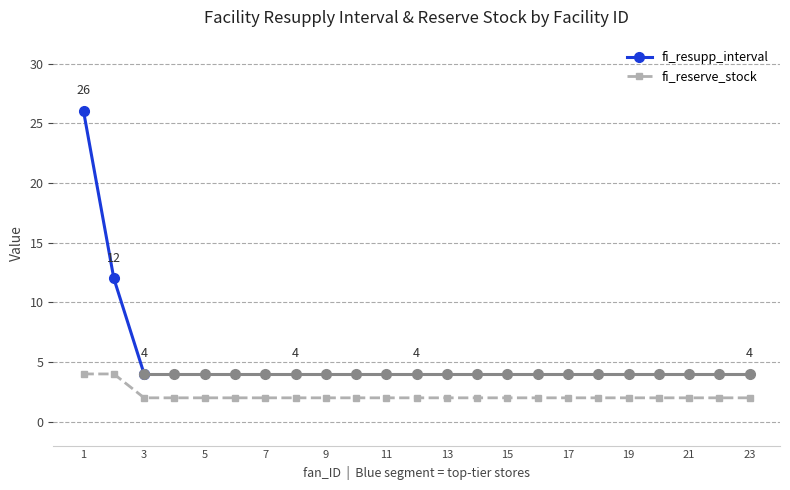

What is the ratio of the value at 10 to the value at 6?

1.0